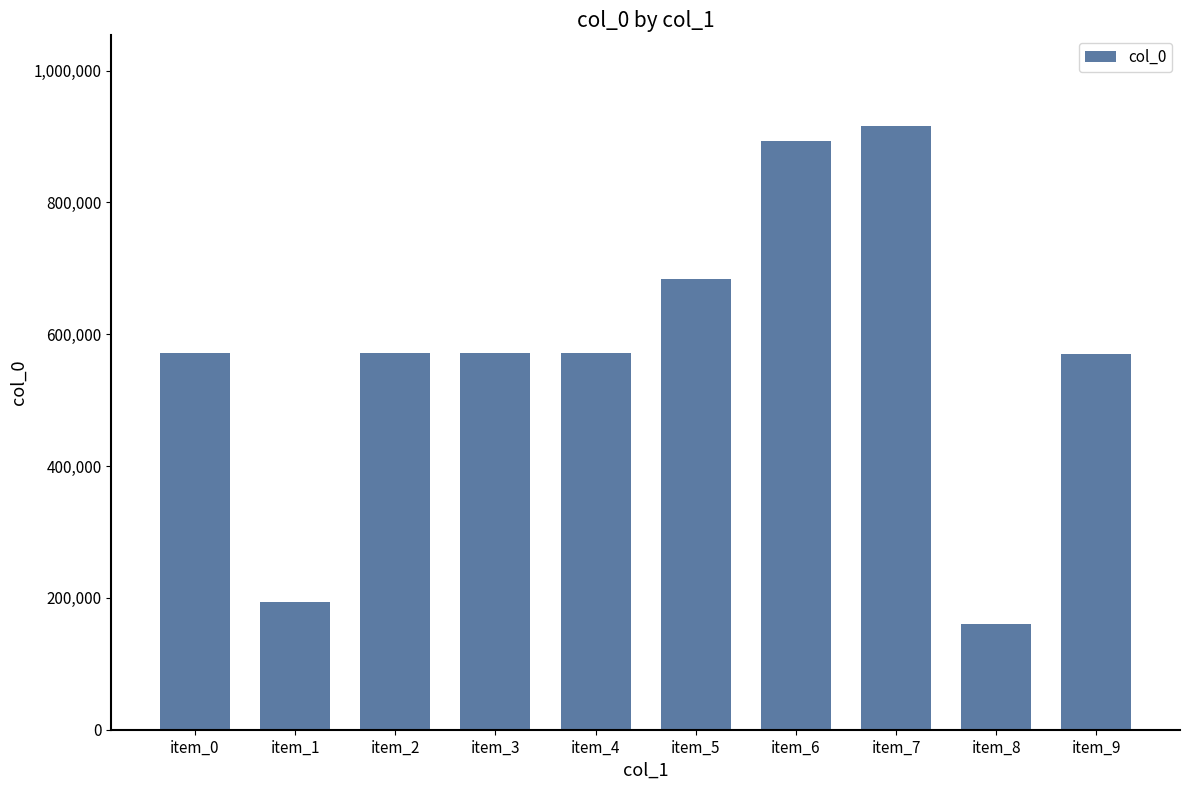

Which category has the highest value across all series?

item_7